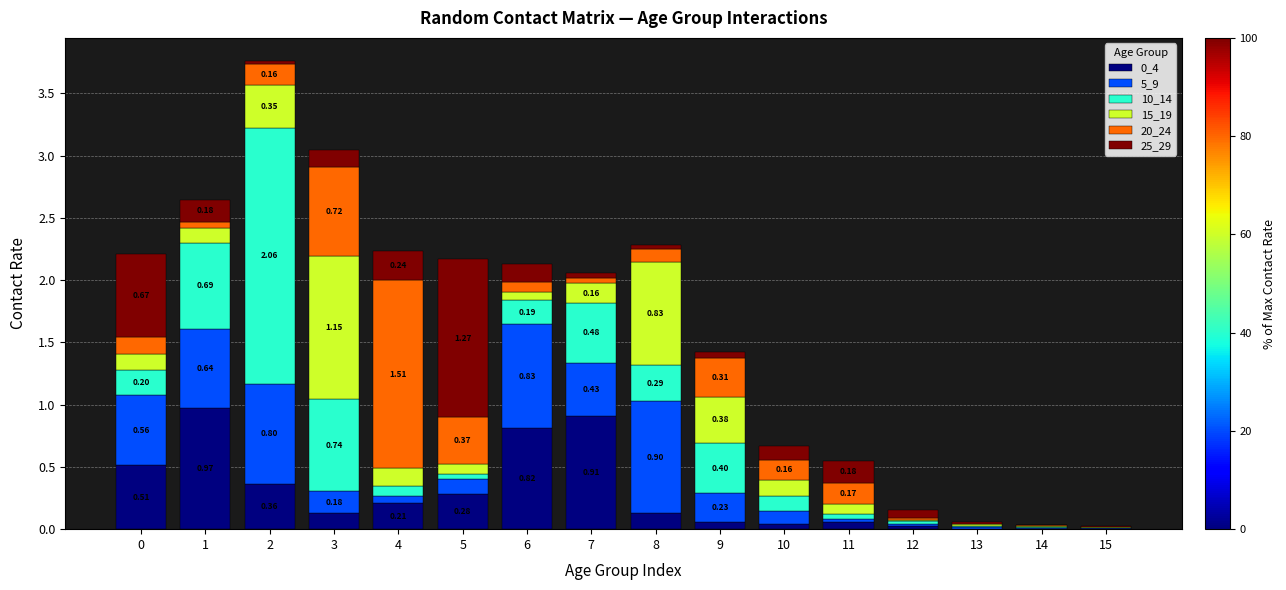

What is the total value across all series at 0?

2.2